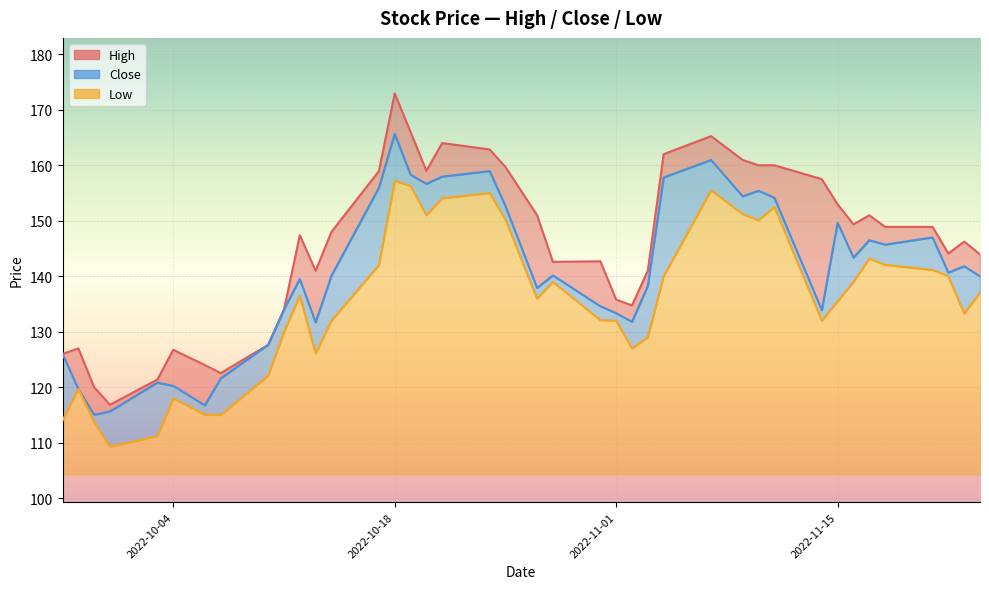

What is the label of the 15th point from the left?

2022-10-18